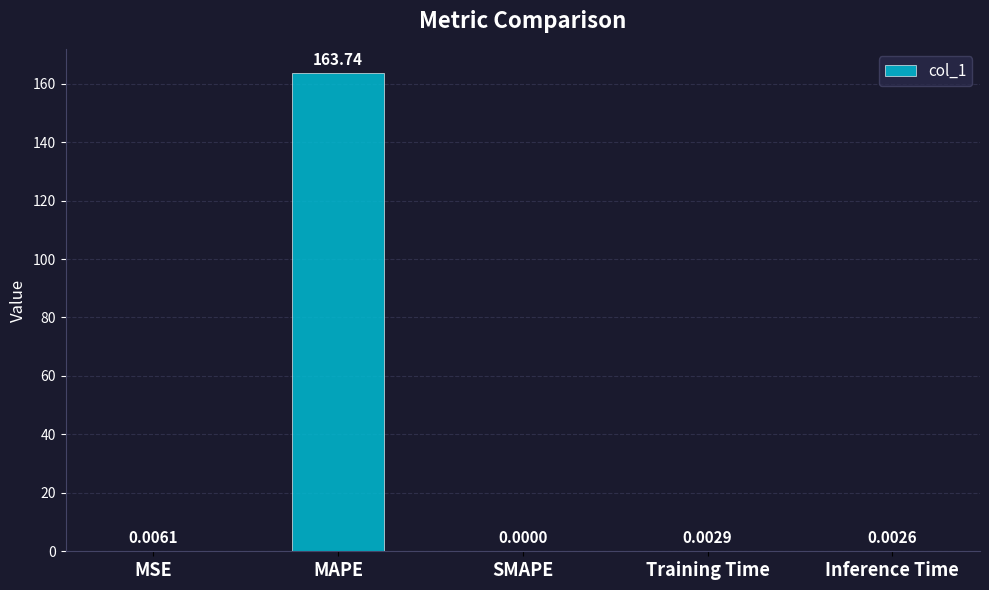

True or false: the data shows 0.0 at SMAPE.

True